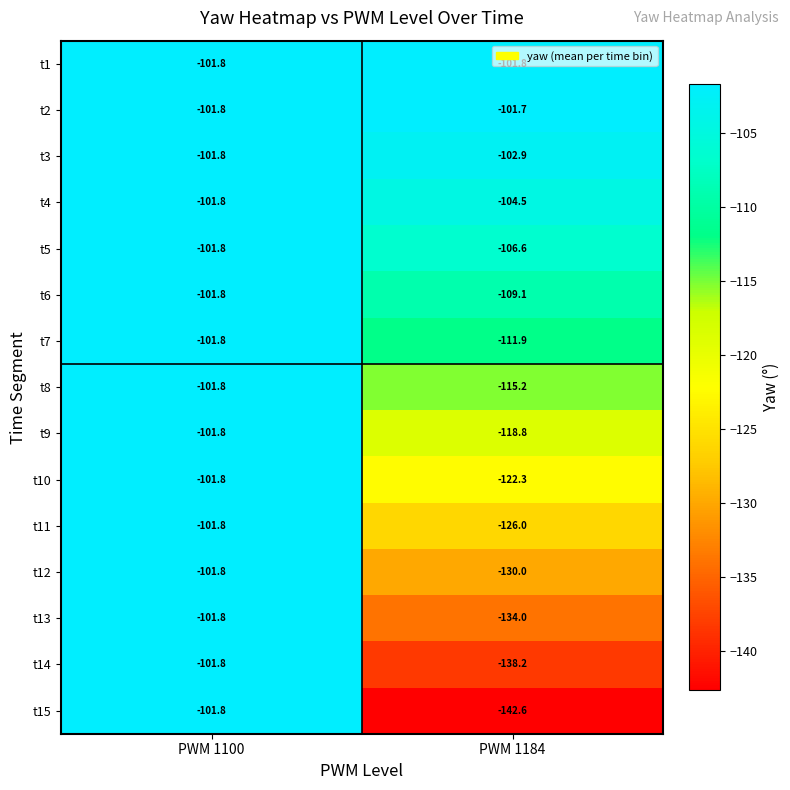

What is the difference between the maximum and minimum values in the t3 series?

1.1